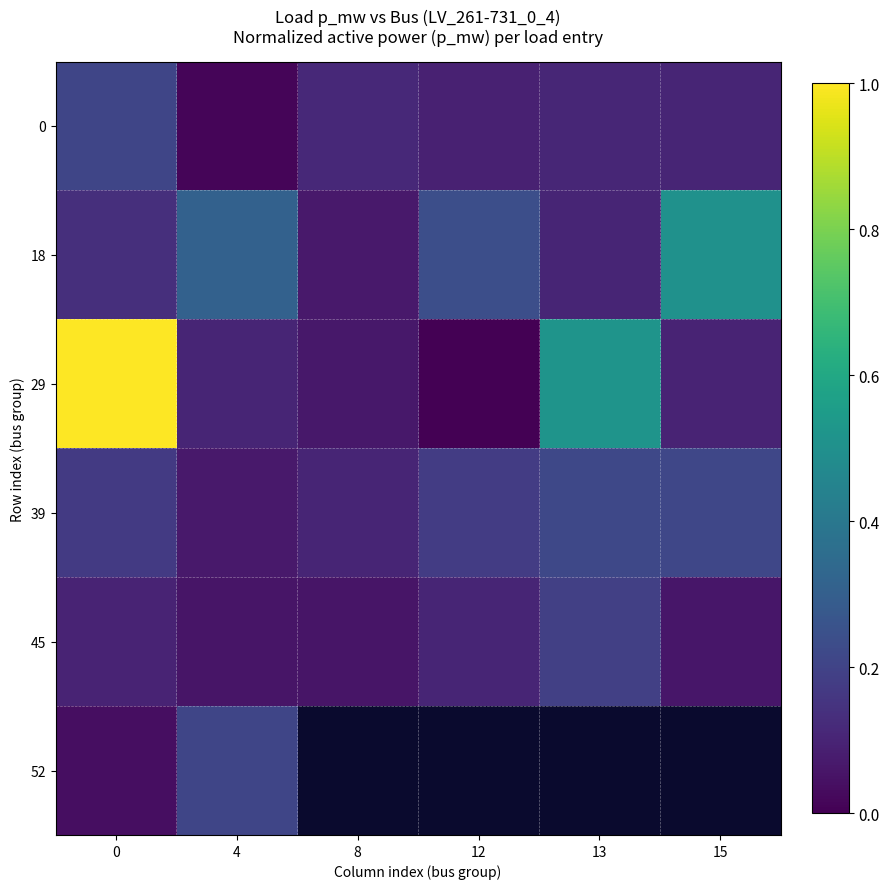

At 4, list the series in order from smallest to largest.

0, 45, 39, 29, 52, 18